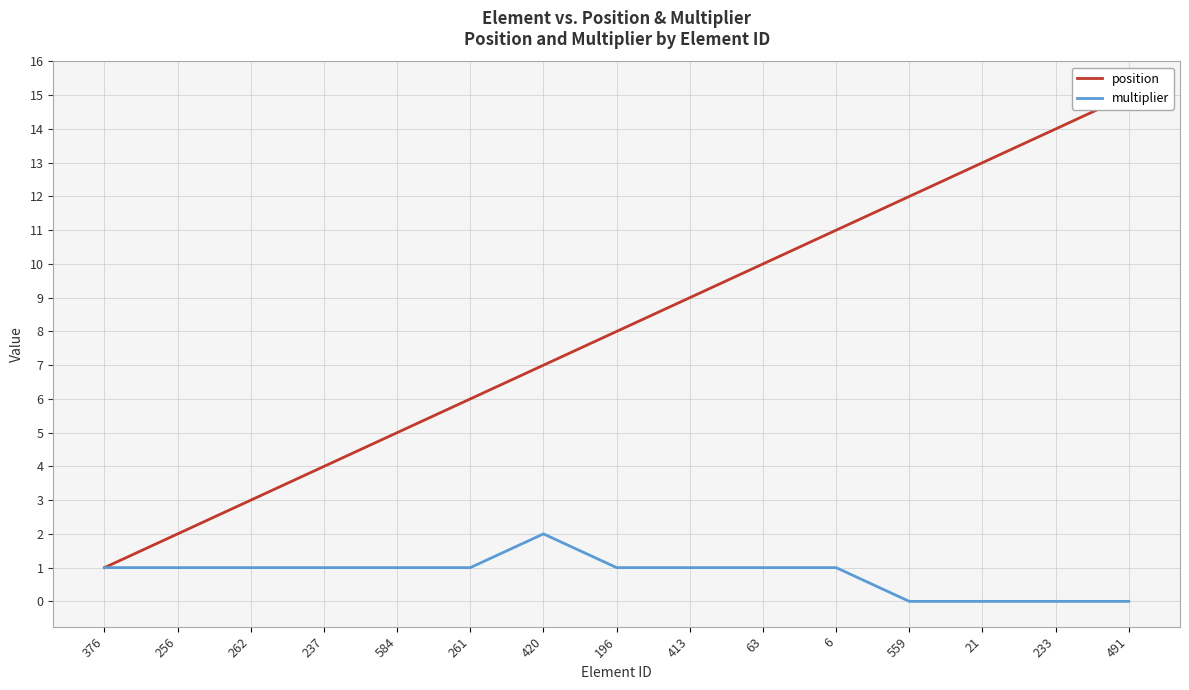

Count the multiplier values in the range 0 to 1.

14